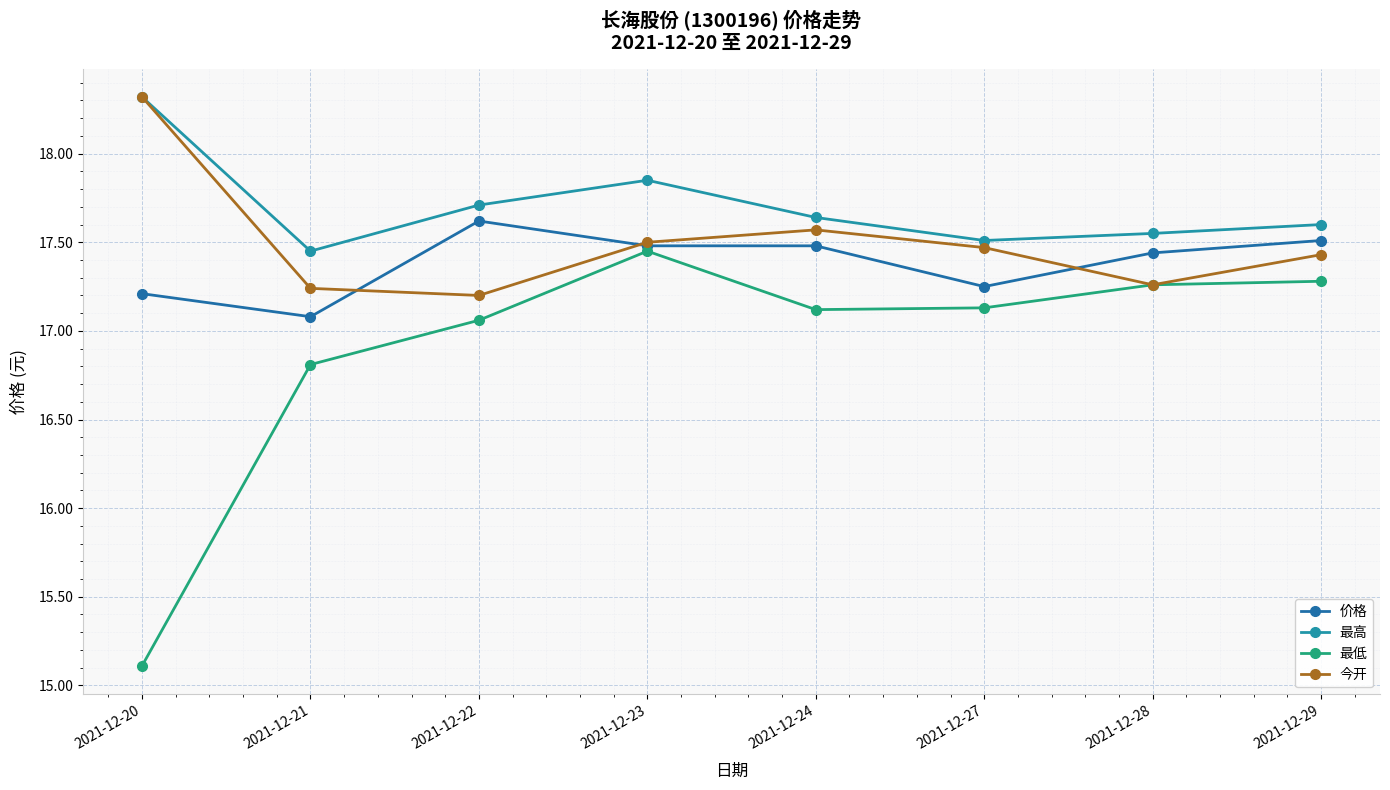

True or false: 今开 has more than 2 points higher than both neighbors.

False